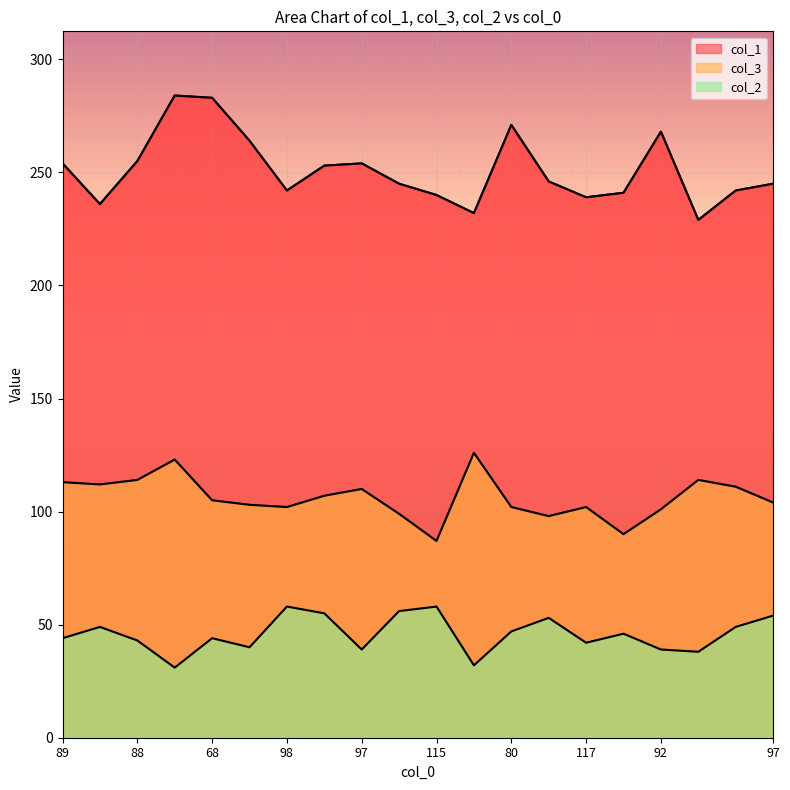

Rank the series by their average value, from highest to lowest.

col_1, col_3, col_2